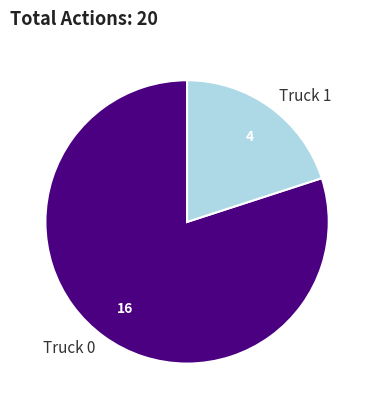

Between Truck 1 and Truck 0, which is larger?

Truck 0